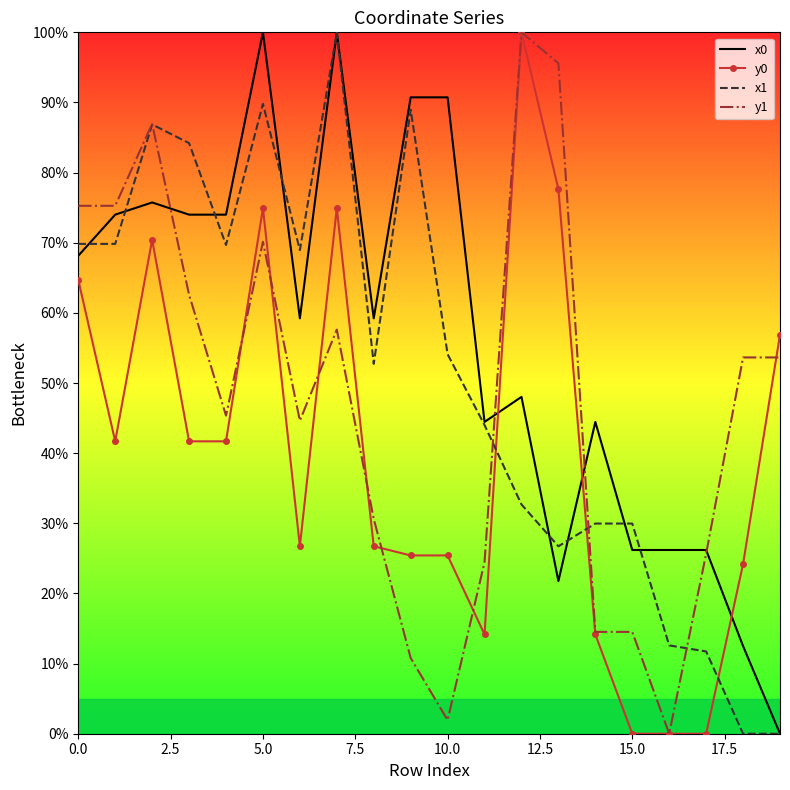

True or false: y1 and x0 cross at least once.

True